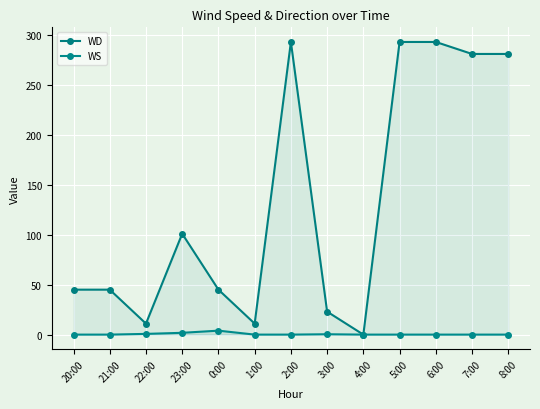

Read the WD value at 3:00.

23.0